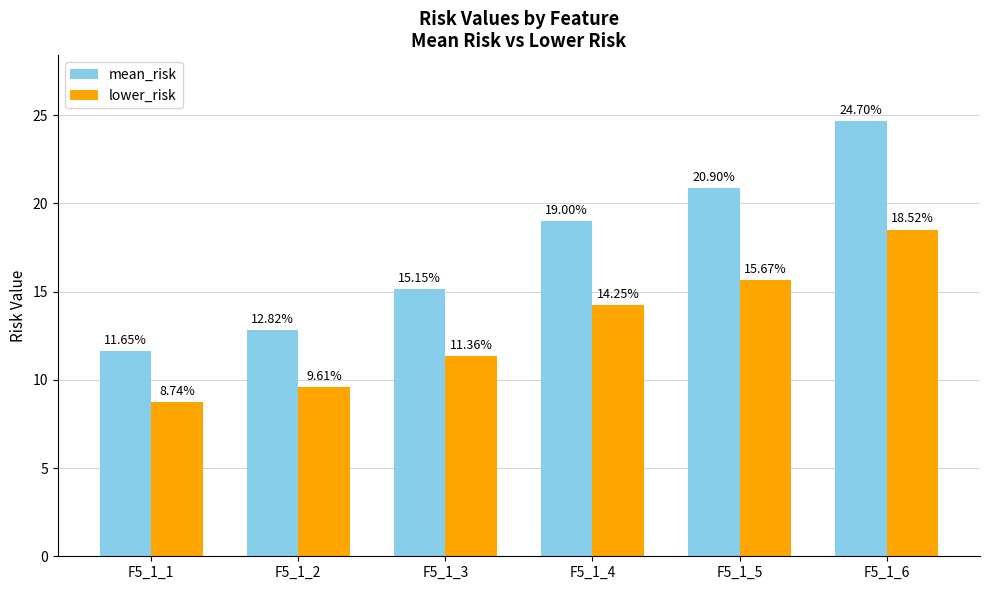

How many groups of bars are there?

6